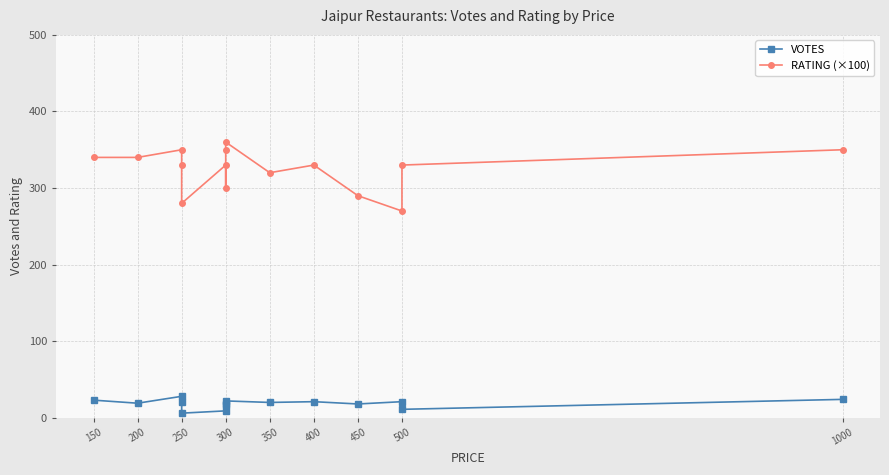

At how many categories does at least one series exceed 215?

15